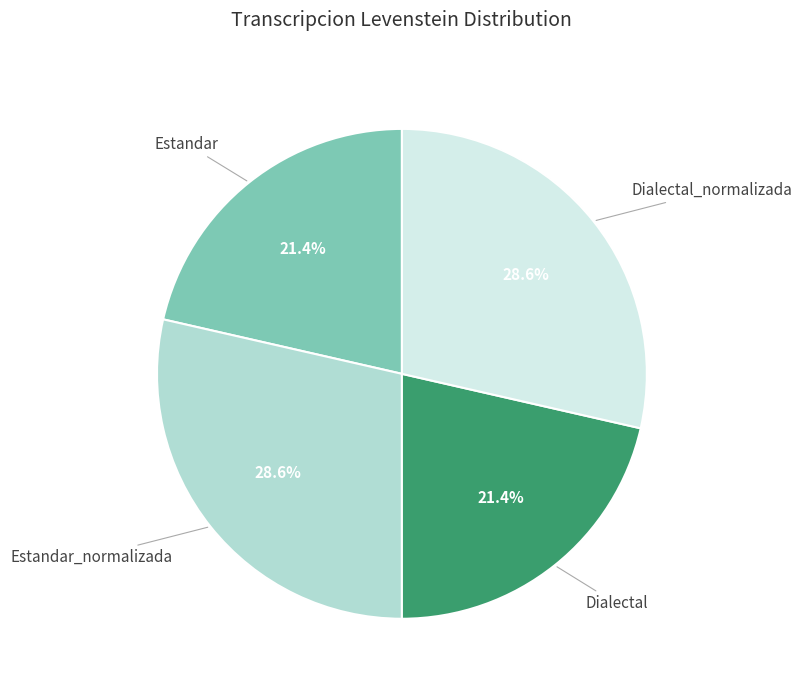

Does any single category account for the majority?

No